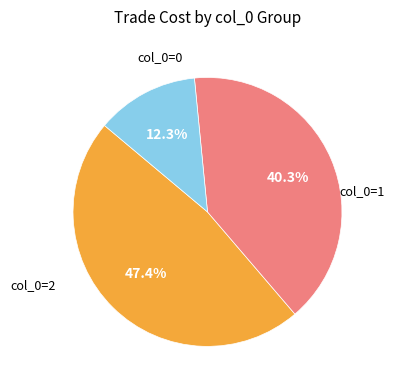

Is there a majority slice in this chart?

No